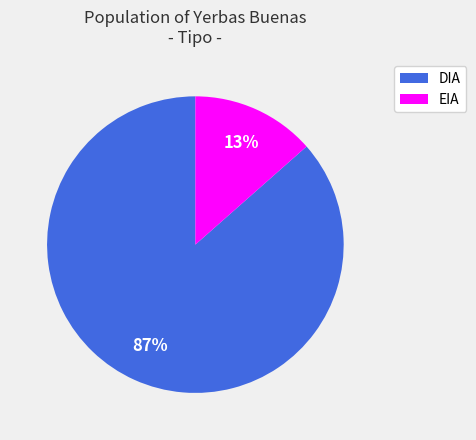

Which slice is the smallest?

EIA